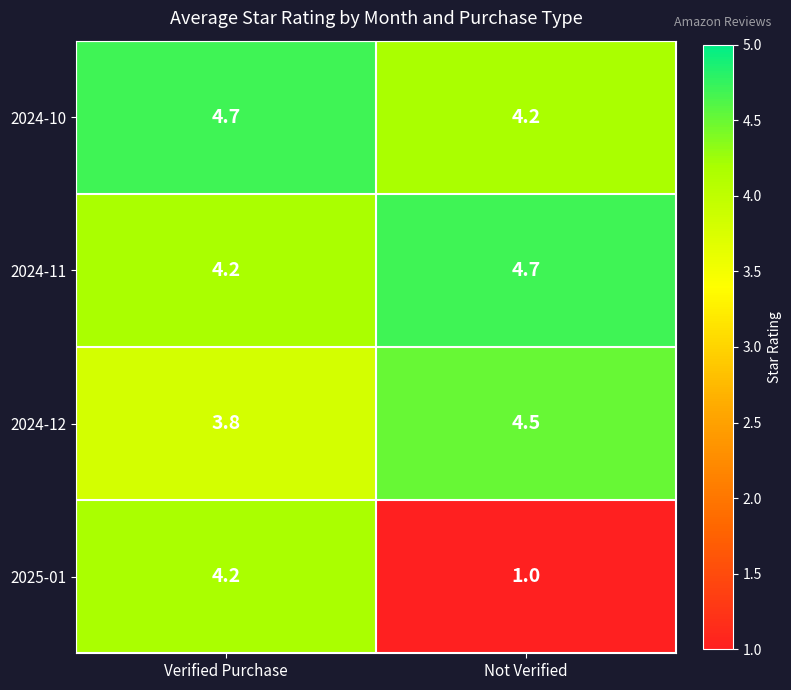

What is the maximum value for 2024-12?

4.5